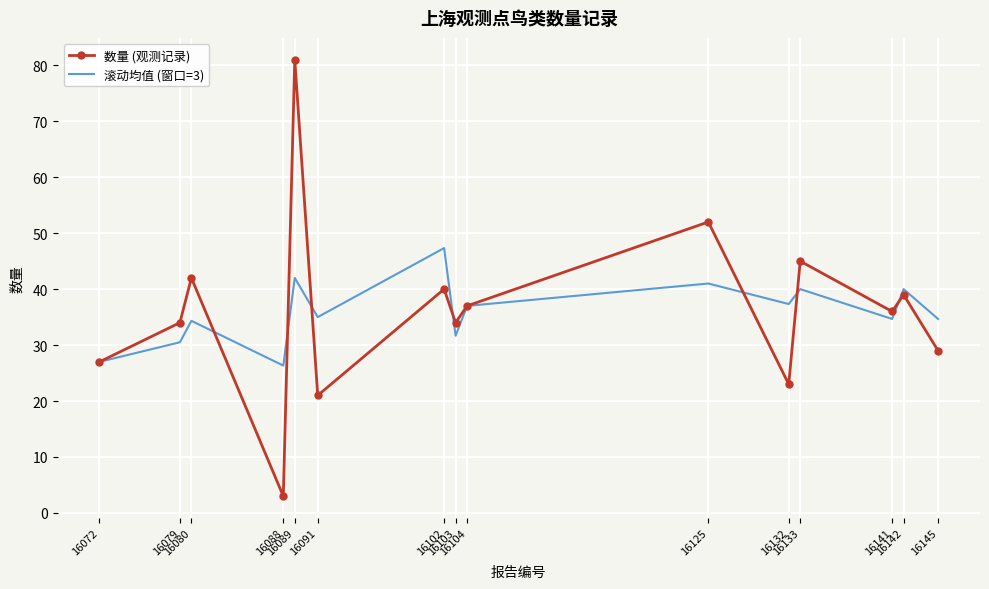

Rank the series by their maximum value, from lowest to highest.

滚动均值 (窗口=3), 数量 (观测记录)